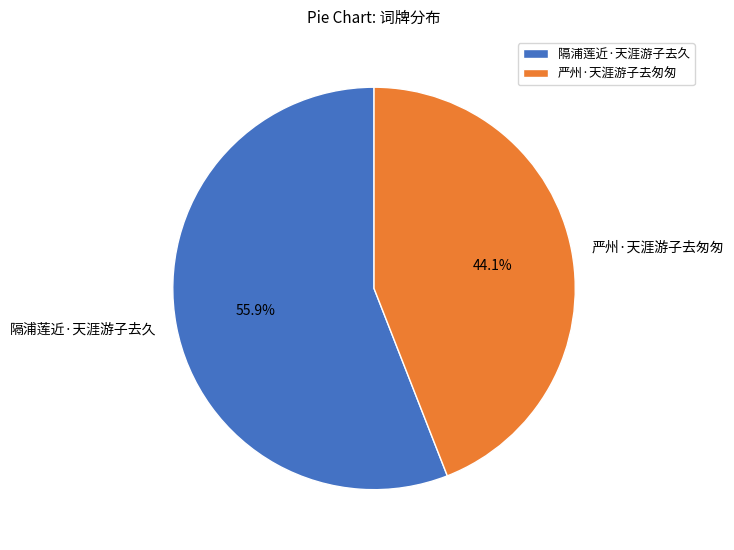

How many segments does this pie chart have?

2